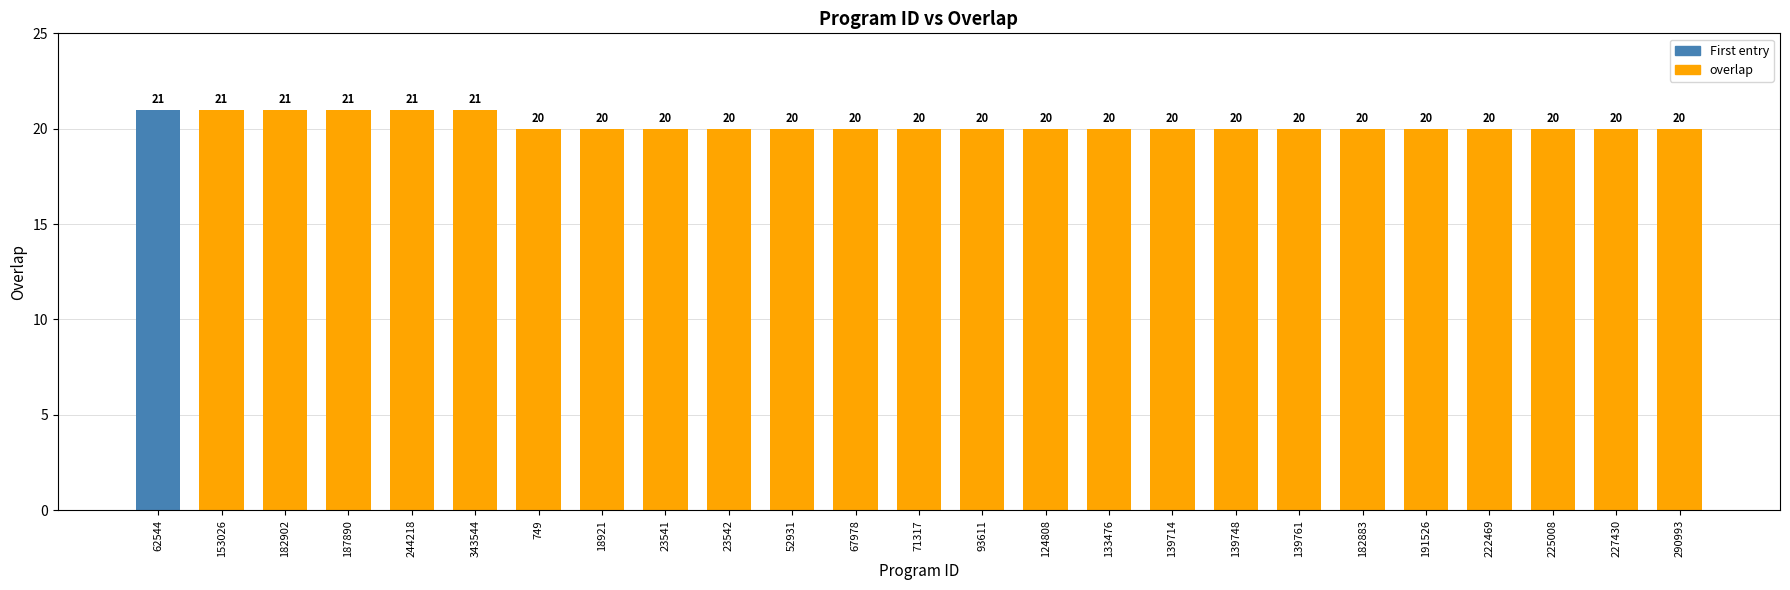

What position from the left is 182883?

20